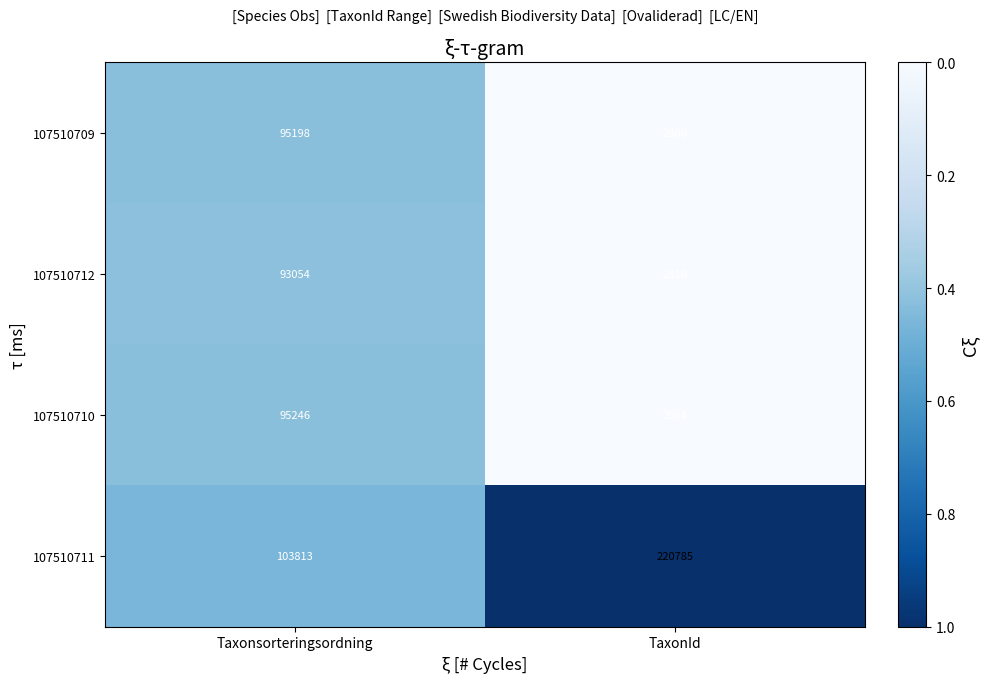

What is the sum of the 107510710 values at TaxonId and Taxonsorteringsordning?

97850